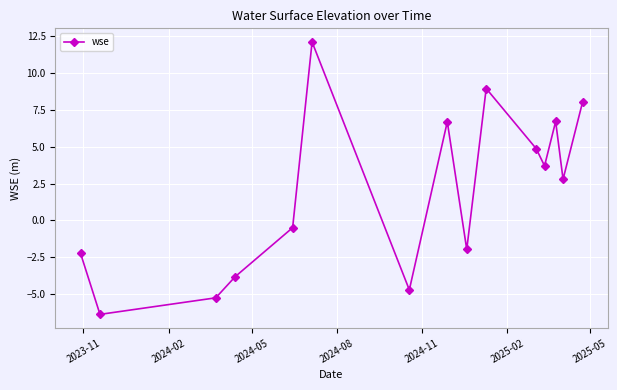

What is the value of the 2nd point from the left?

-6.4